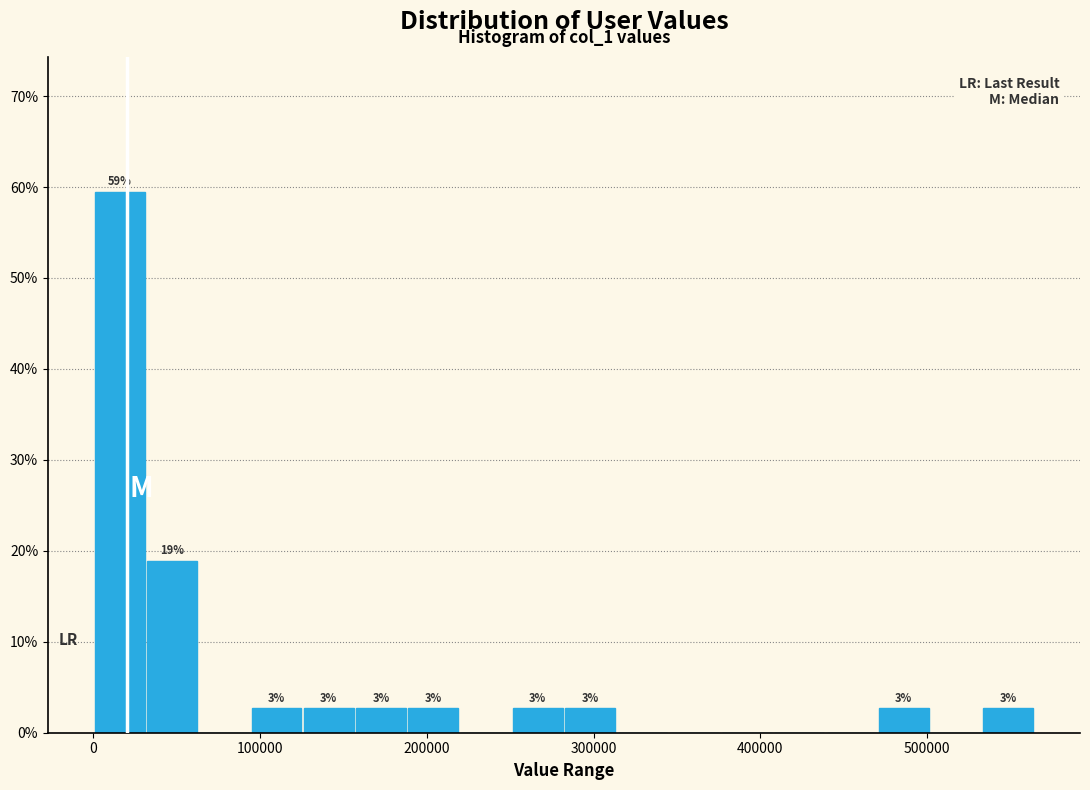

Around what value on the x-axis is the tallest bar? Give the approximate position of its centre, as read against the axis.

20000